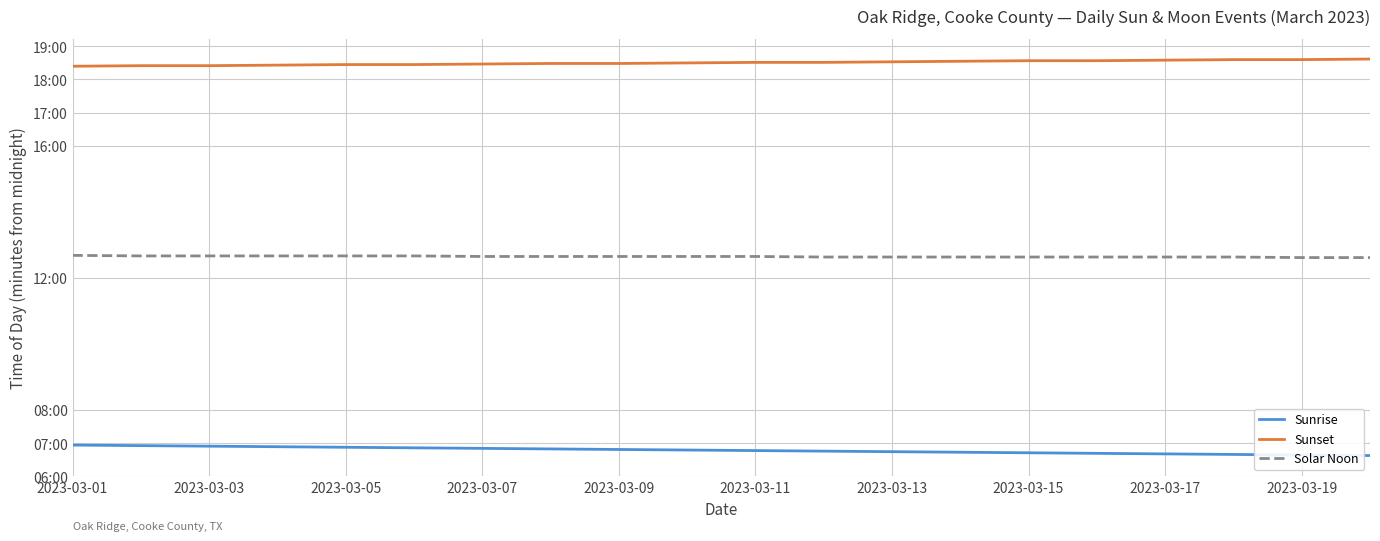

List the series in order of their peak value, lowest first.

Sunrise, Solar Noon, Sunset